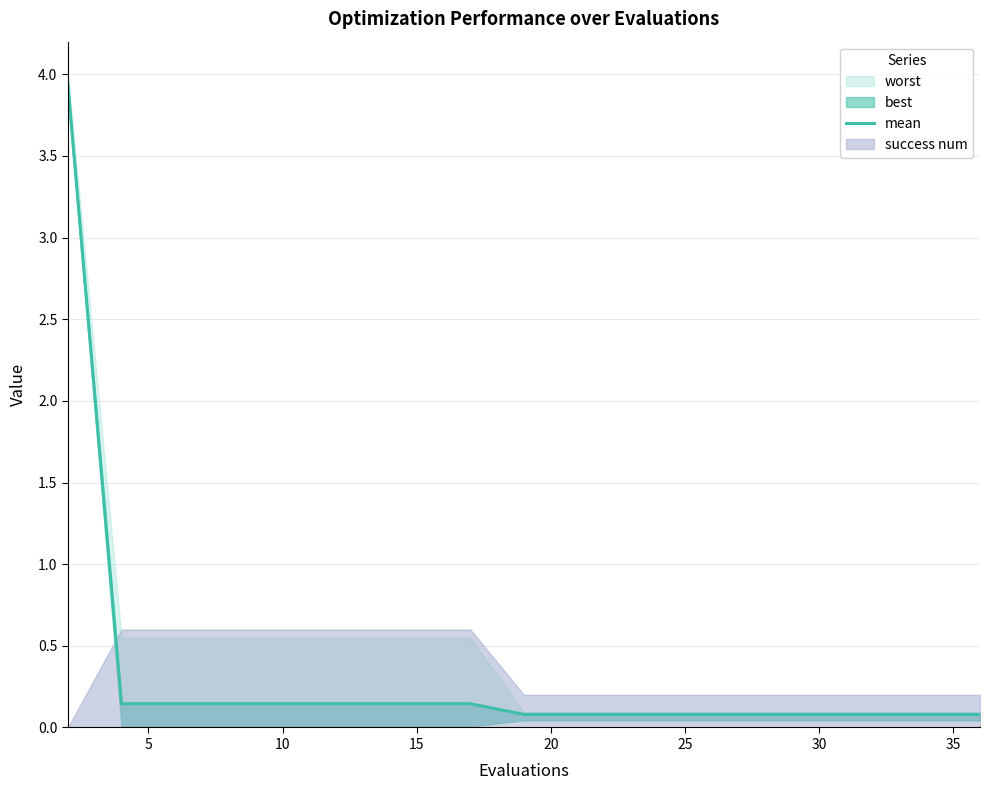

True or false: there are more than 2 points higher than both neighbors.

False